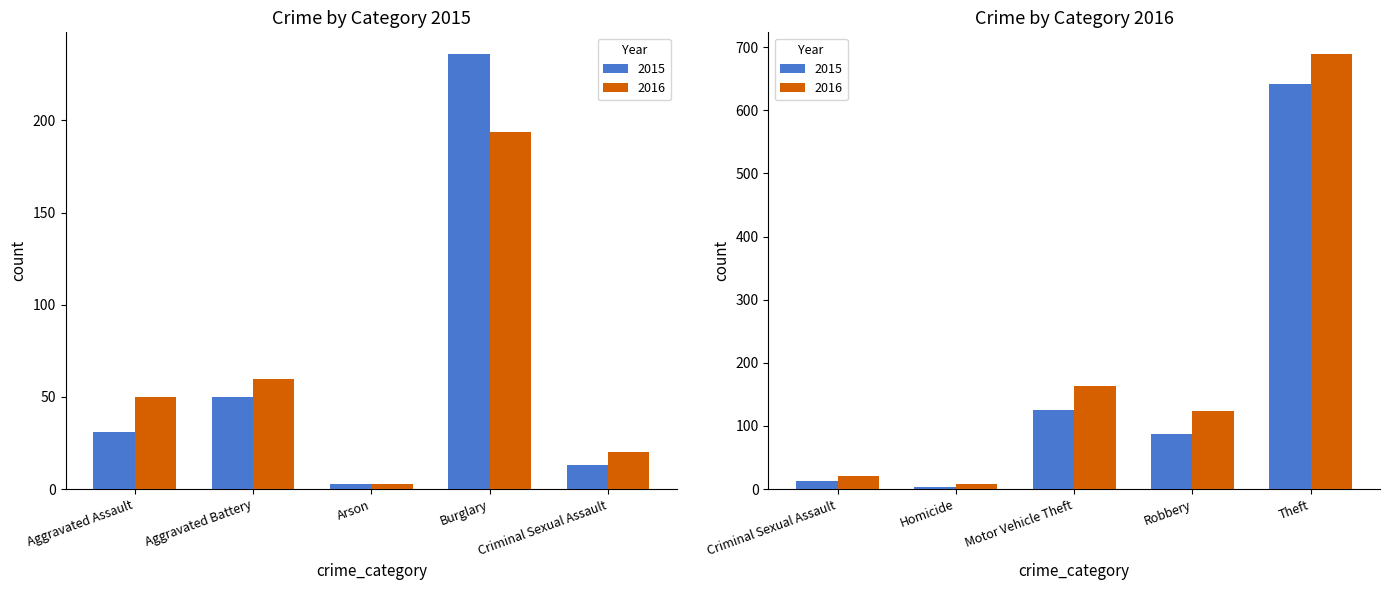

Is it true that 2015 equals 3 at Criminal Sexual Assault?

False